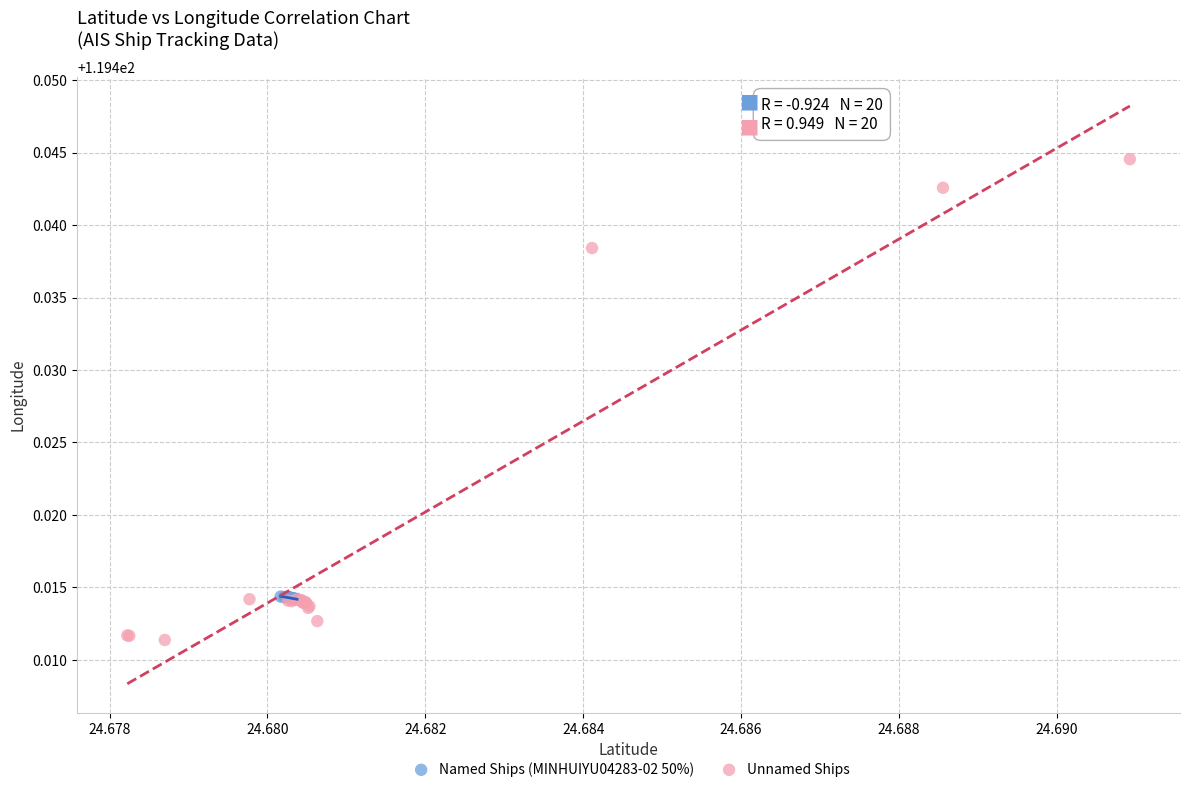

Which series contains the lowest Y value?

Unnamed Ships